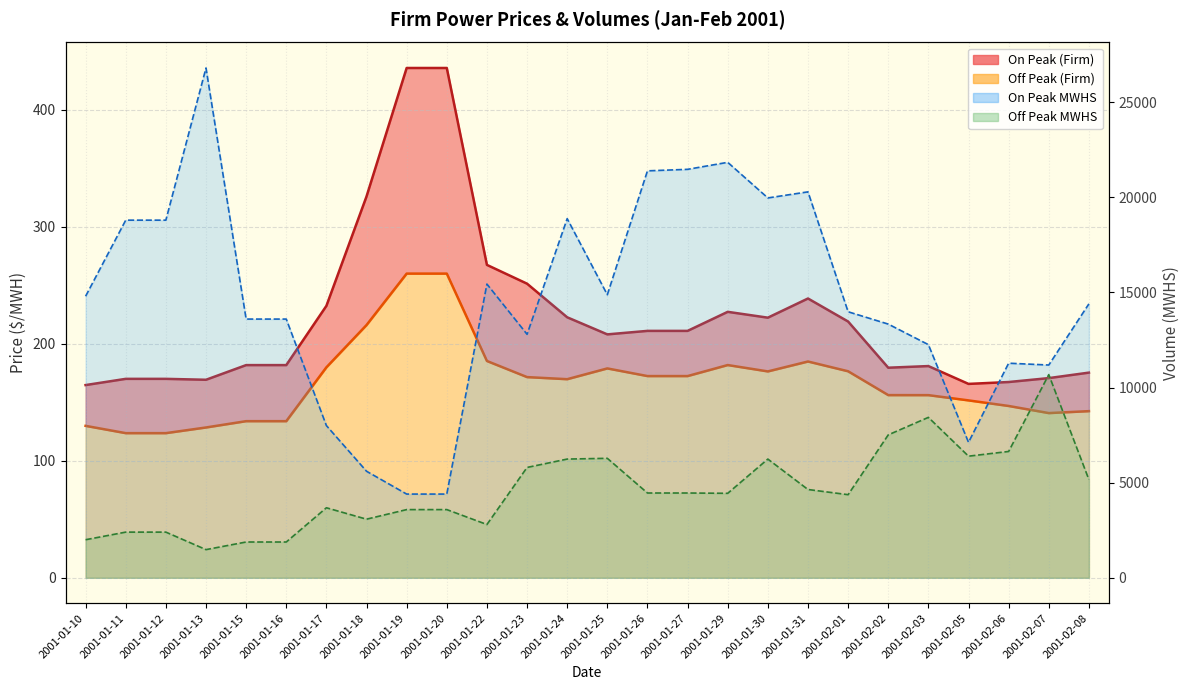

True or false: Off Peak MWHS has more than 2 points higher than both neighbors.

True